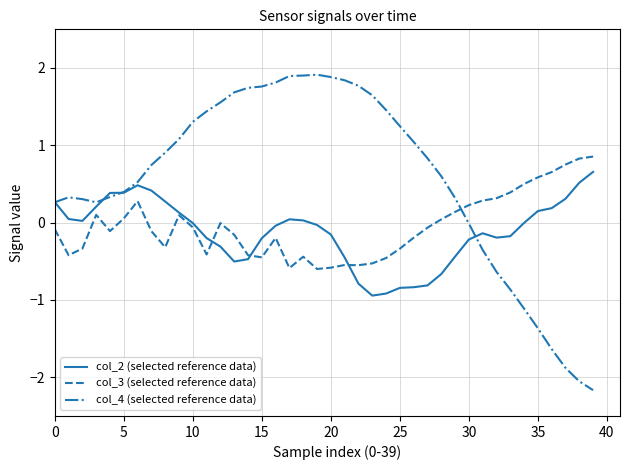

Which series has the largest total across all categories?

col_4 (selected reference data)